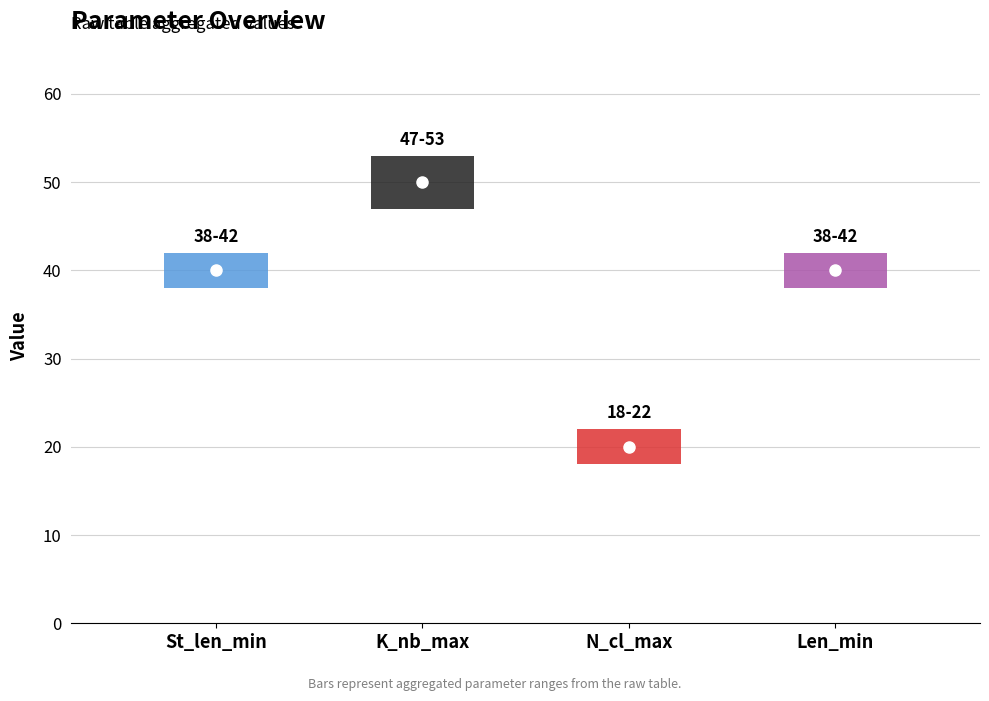

What are all the series names shown in the legend?

St_len_min, K_nb_max, N_cl_max, Len_min